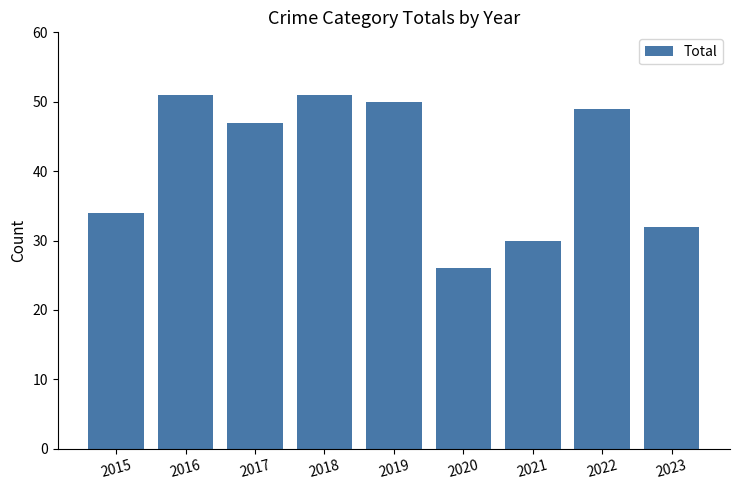

At which label is the value closest to 38?

2015